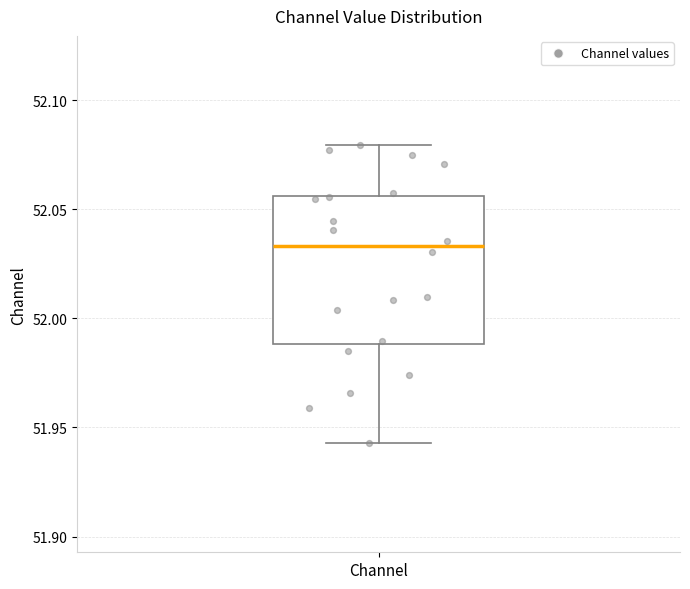

Where does the upper whisker of the box for Channel end on the y-axis? The values are not printed on the chart, so give them approximately, as read against the axis.

52.080